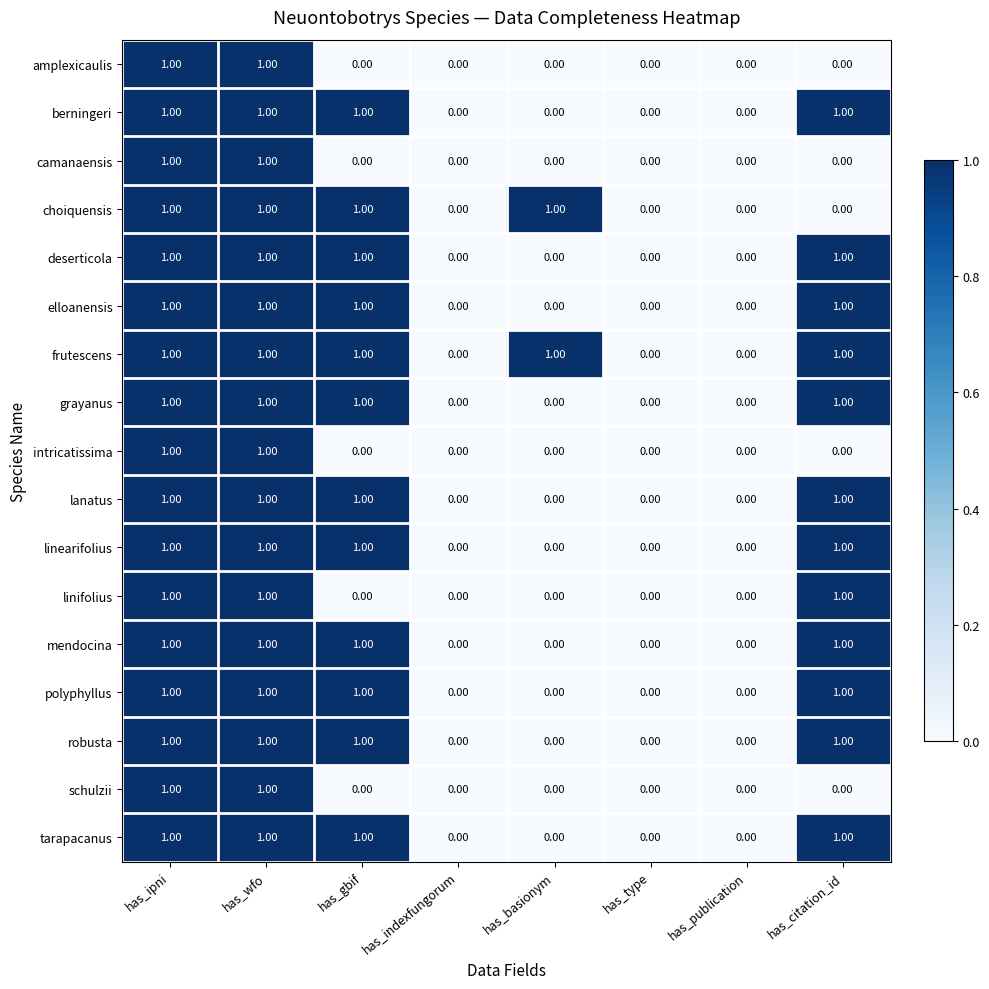

Which series has the largest total across all categories?

frutescens